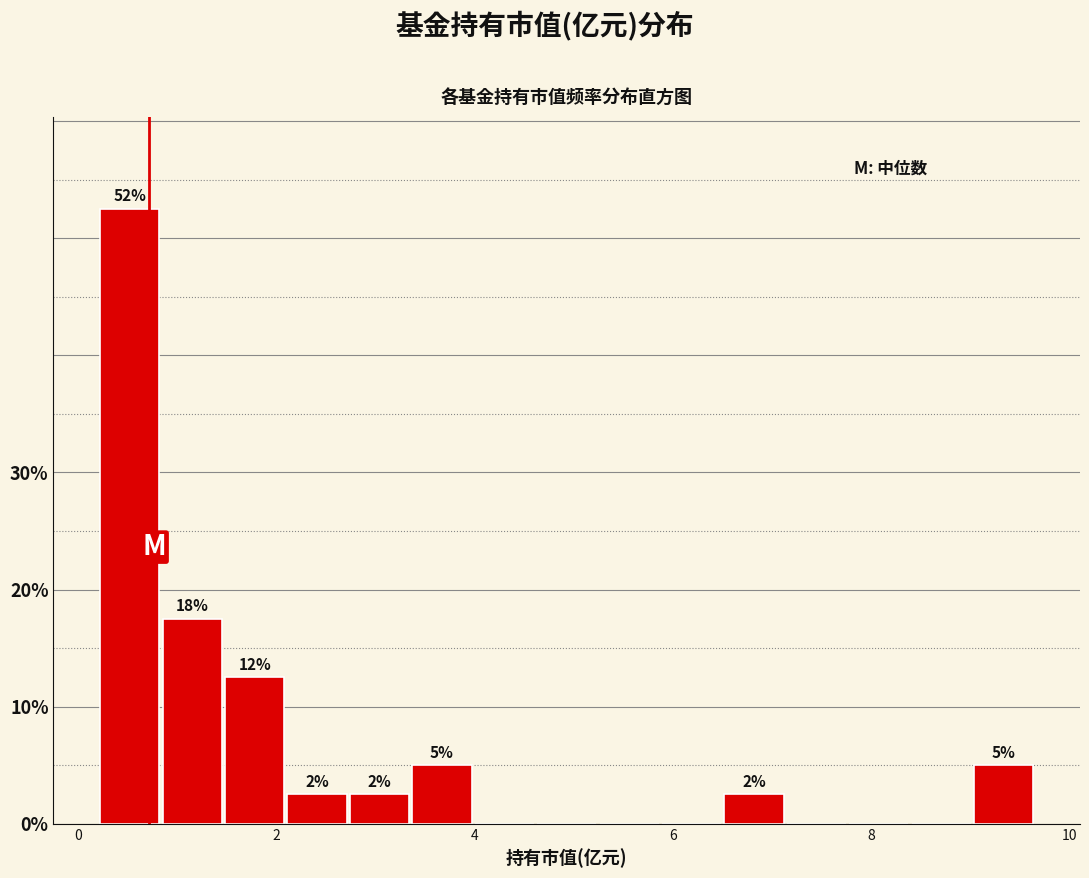

Around what value on the x-axis is the tallest bar? Give the approximate position of its centre, as read against the axis.

0.6